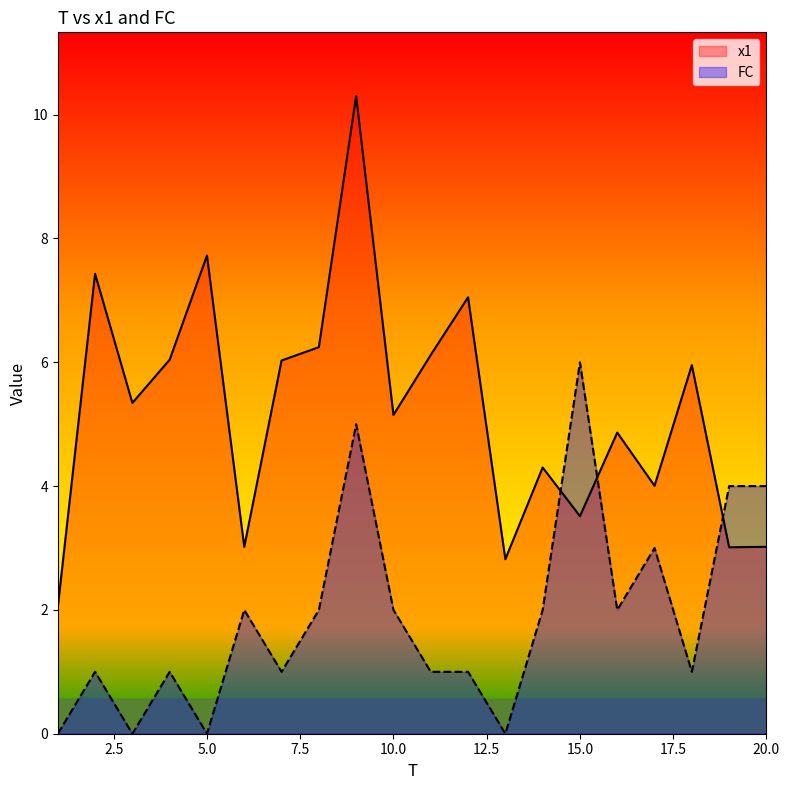

Reading left to right, extract all data points from this chart.

x1: 1=2.0	2=7.4	3=5.3	4=6.0	5=7.7	6=3.0	7=6.0	8=6.2	9=10.3	10=5.1	11=6.1	12=7.1	13=2.8	14=4.3	15=3.5	16=4.9	17=4.0	18=6.0	19=3.0	20=3.0
FC: 1=0.0	2=1.0	3=0.0	4=1.0	5=0.0	6=2.0	7=1.0	8=2.0	9=5.0	10=2.0	11=1.0	12=1.0	13=0.0	14=2.0	15=6.0	16=2.0	17=3.0	18=1.0	19=4.0	20=4.0